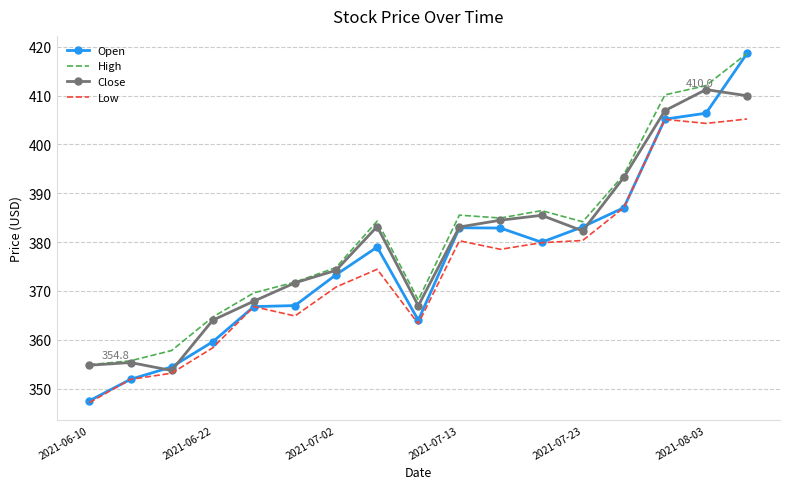

True or false: Close has more than 2 points higher than both neighbors.

True